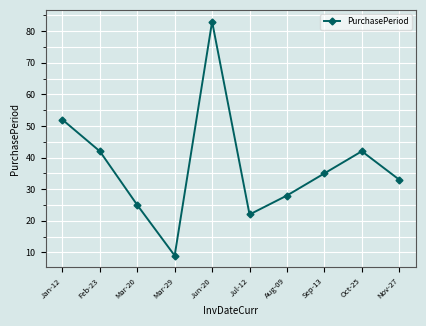

What is the change in value from Feb-23 to Mar-20?

-17